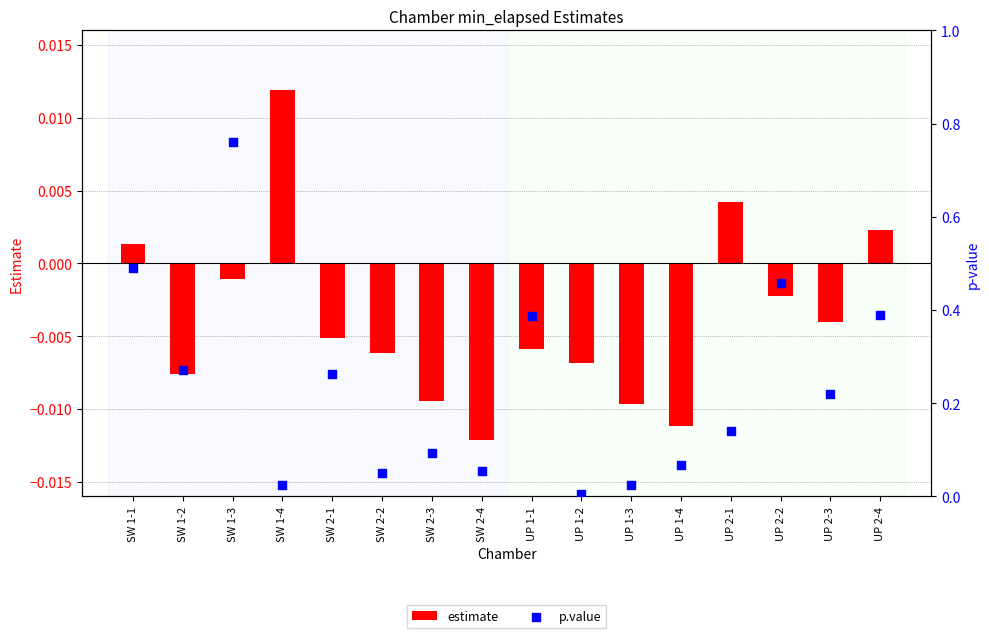

Which series has the widest spread of Y values?

p.value